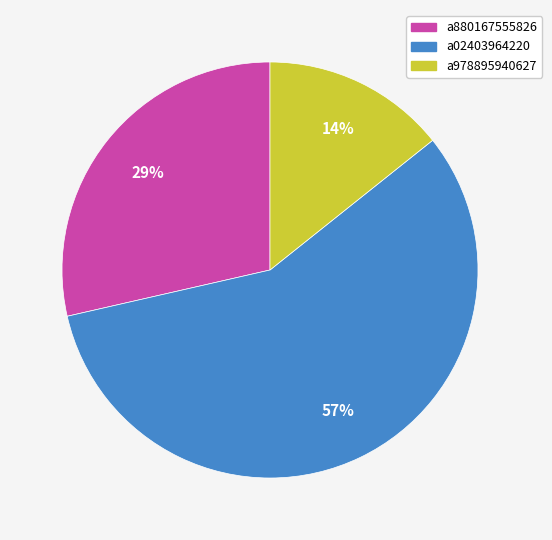

What is the largest slice in the pie chart?

a02403964220